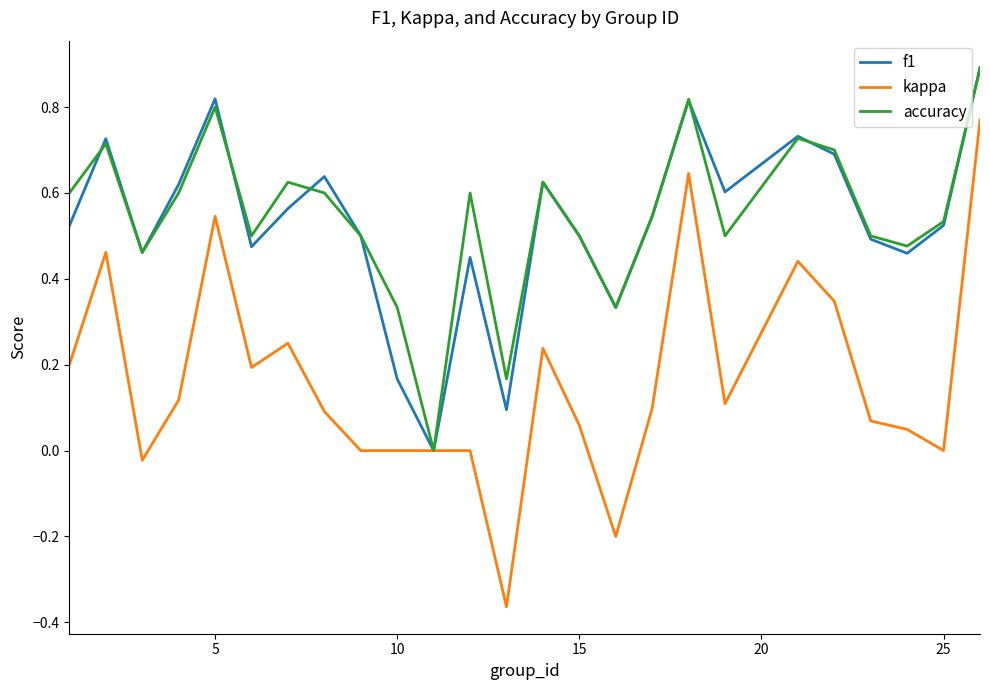

How many values in f1 are above zero?

24